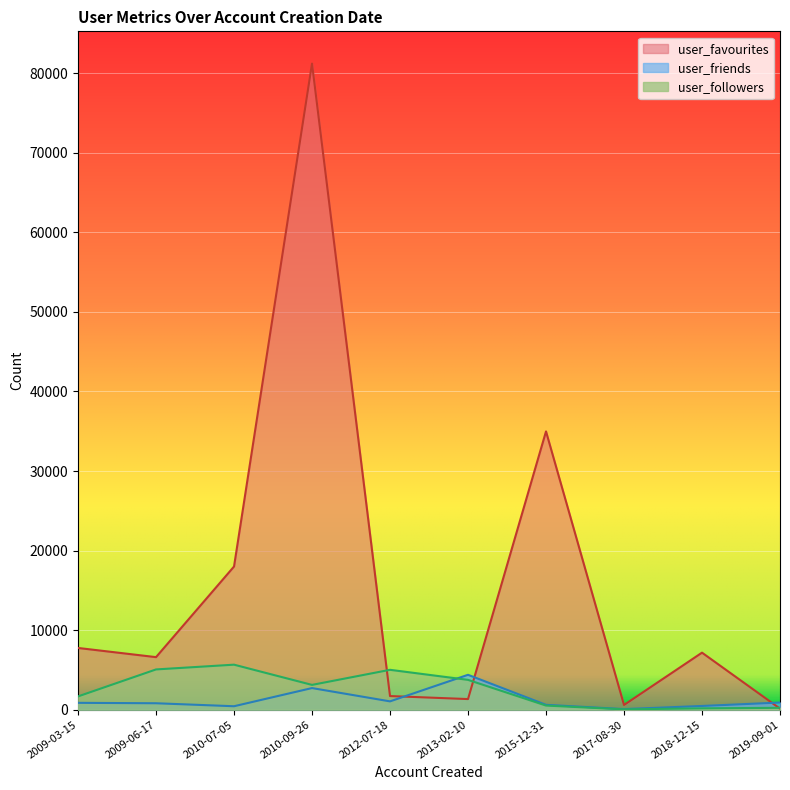

After their last crossing, which series has the higher values: user_favourites or user_friends?

user_friends